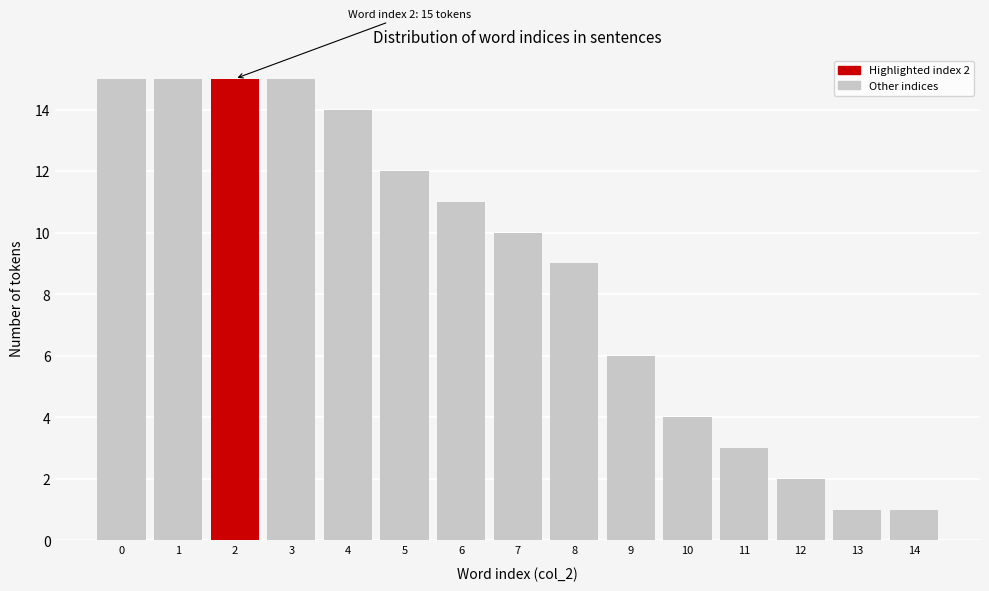

Reading left to right, extract all data points from this chart.

15	15	15	15	14	12	11	10	9	6	4	3	2	1	1